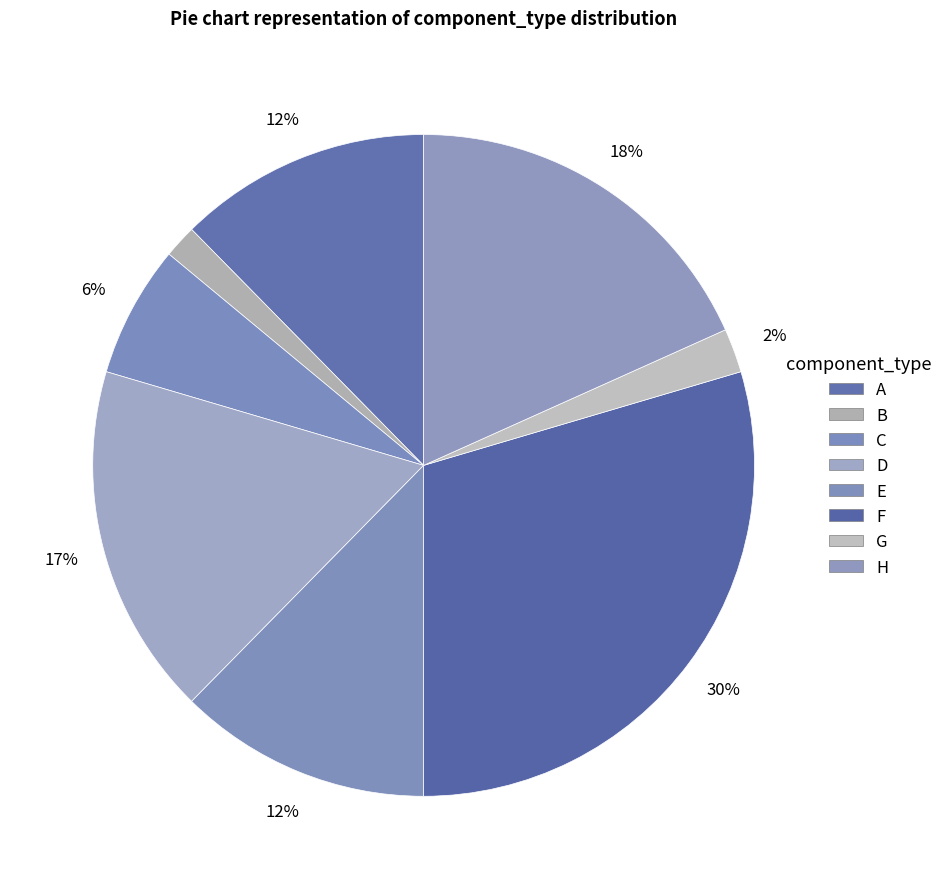

To the nearest percent, what is the difference between the F and B slice percentages?

28%